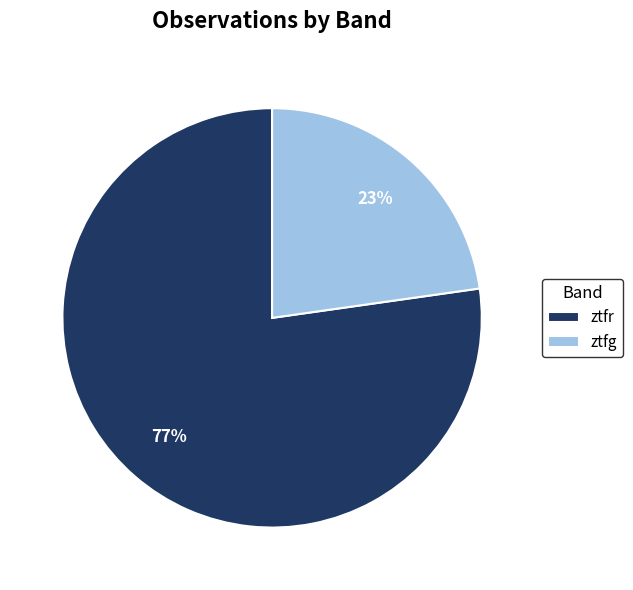

Which has a higher value, ztfr or ztfg?

ztfr